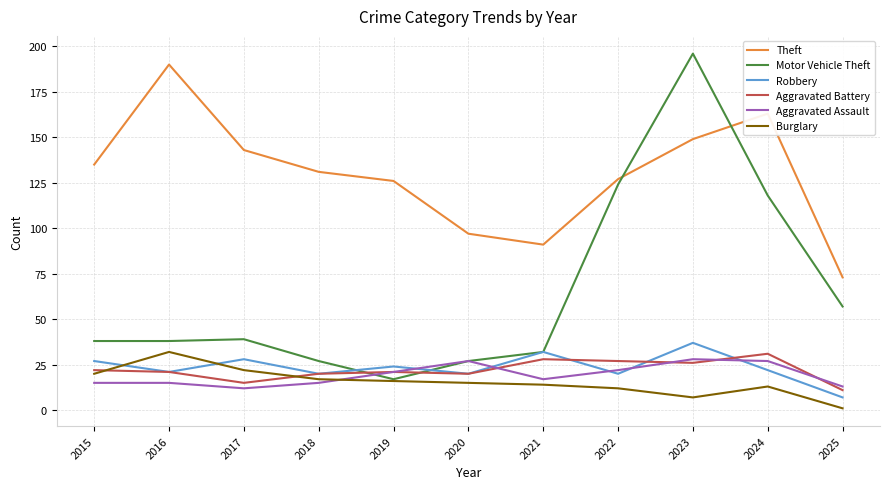

What is the sum of the Burglary values at 2025 and 2023?

8